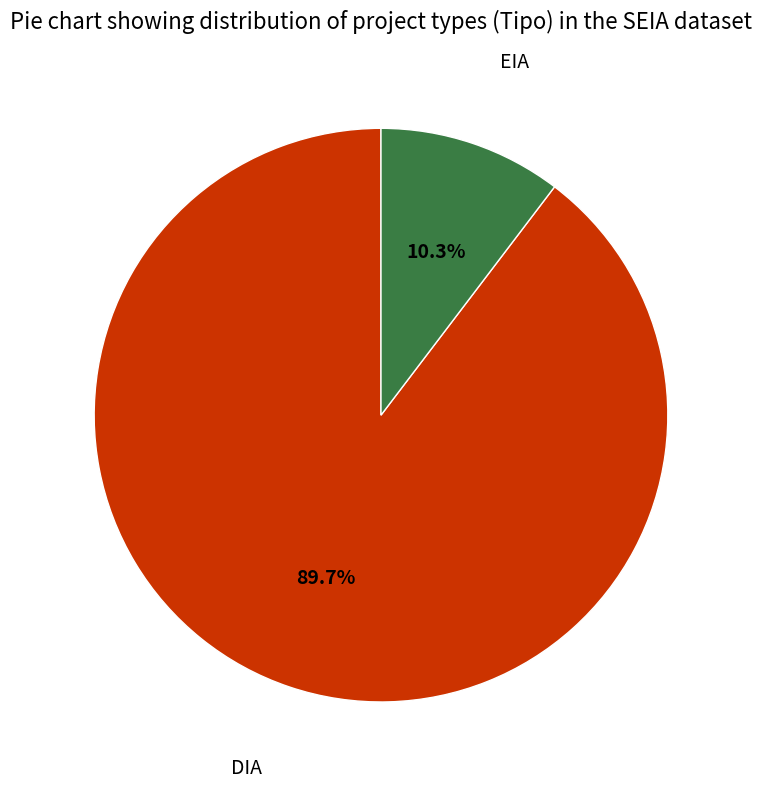

Is there any slice that represents more than half of the pie?

Yes